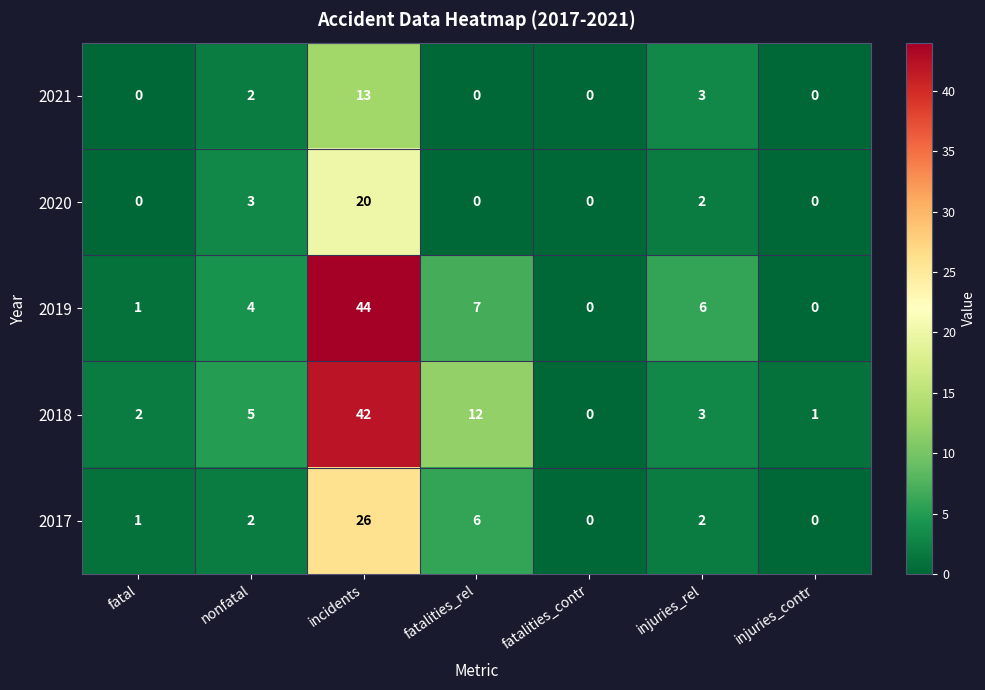

Where is 2021 nearest to the value 6?

injuries_rel